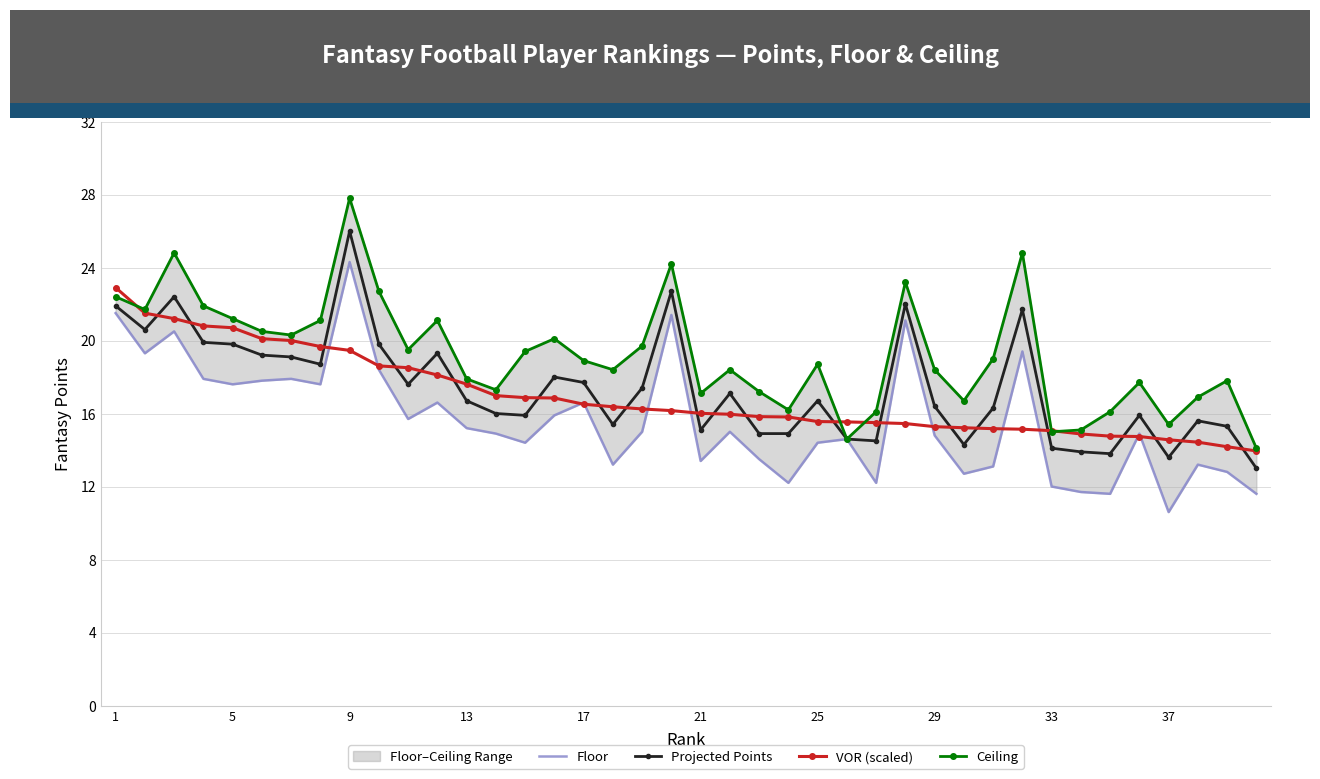

True or false: Projected Points and Floor intersect in this chart.

False